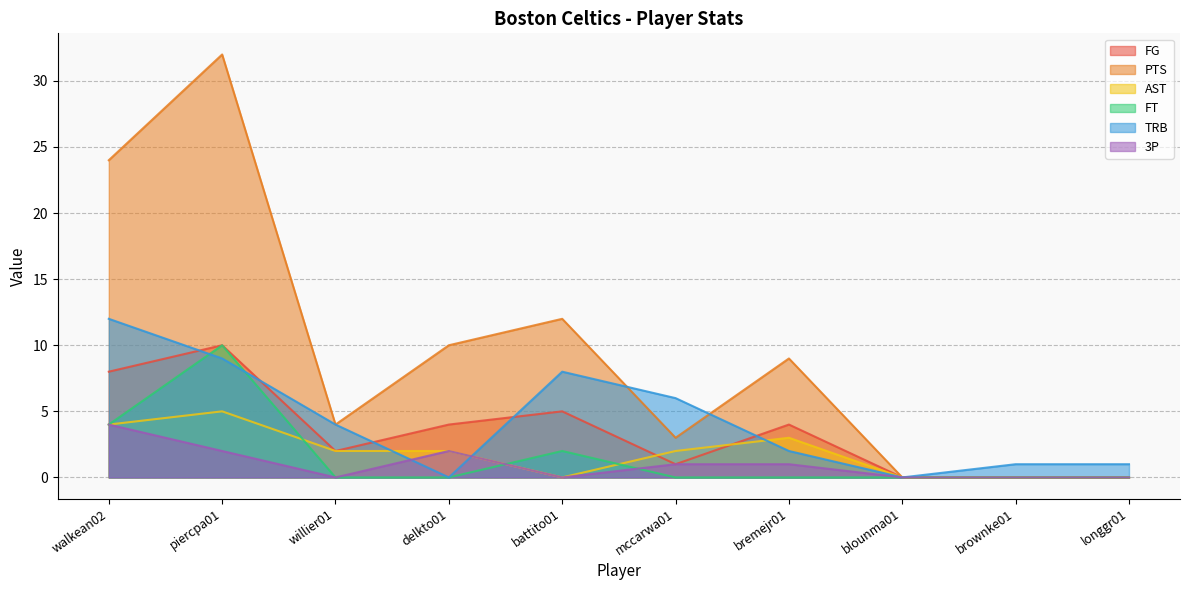

In AST, how many points are higher than both neighbors (excluding endpoints)?

2